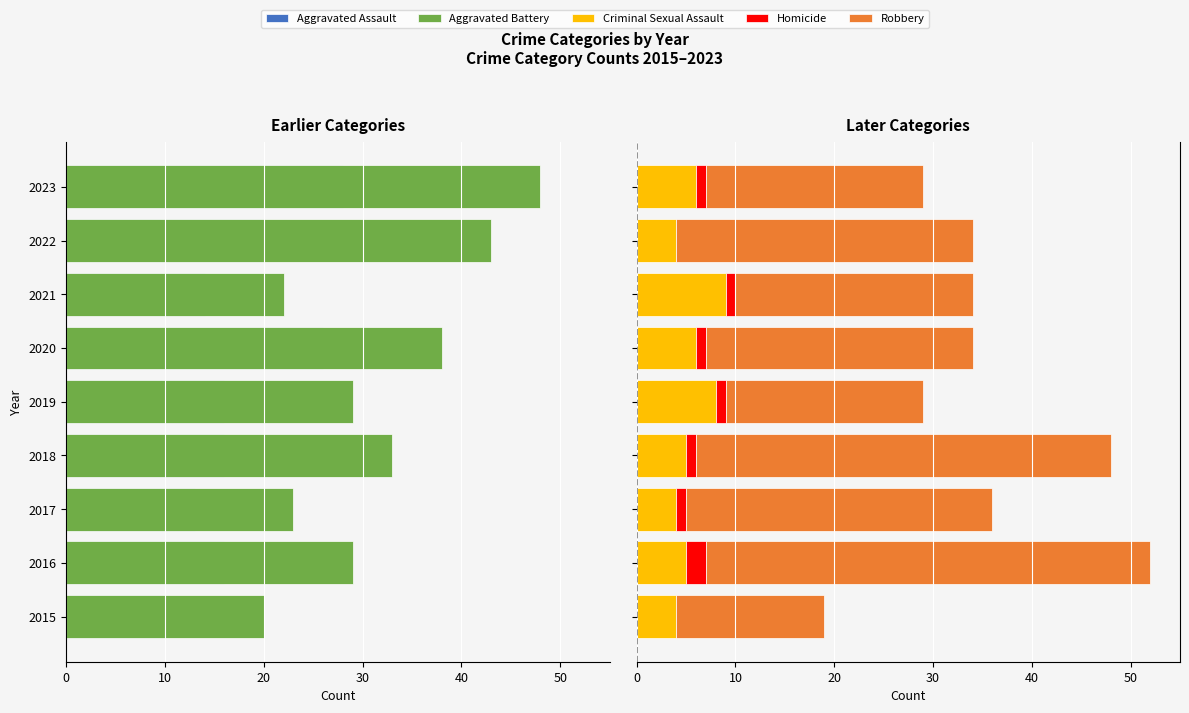

Between 2020 and 2023, which series saw the biggest shift?

Aggravated Battery